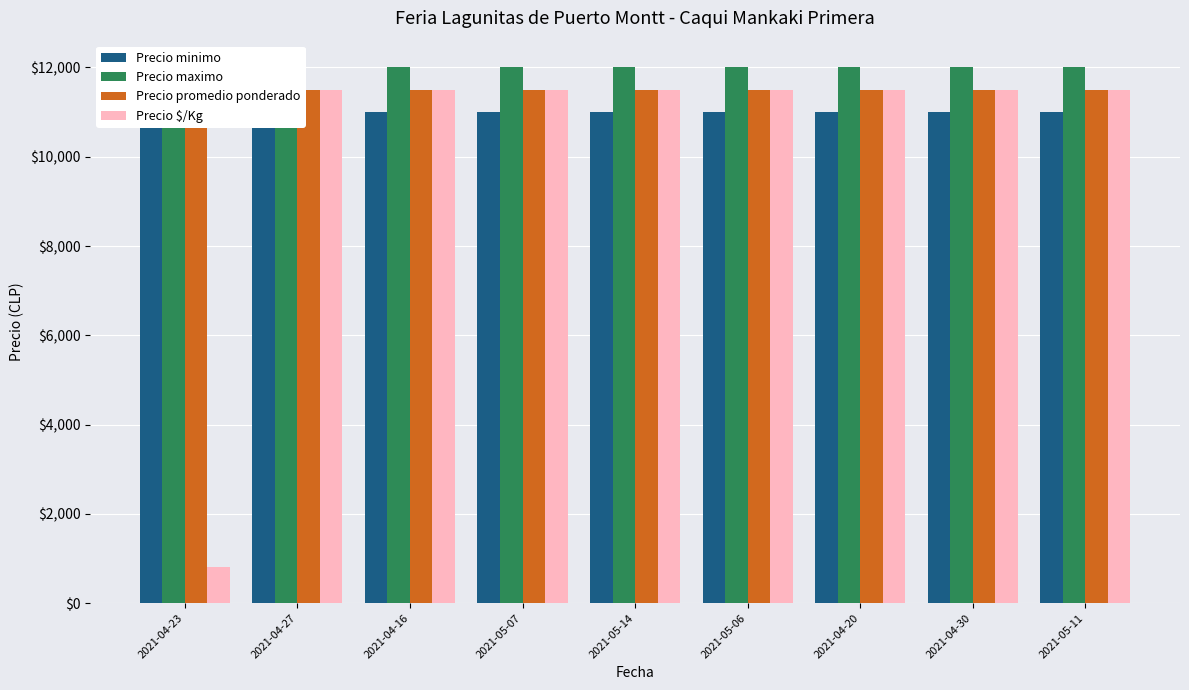

How many bars are there in total?

36